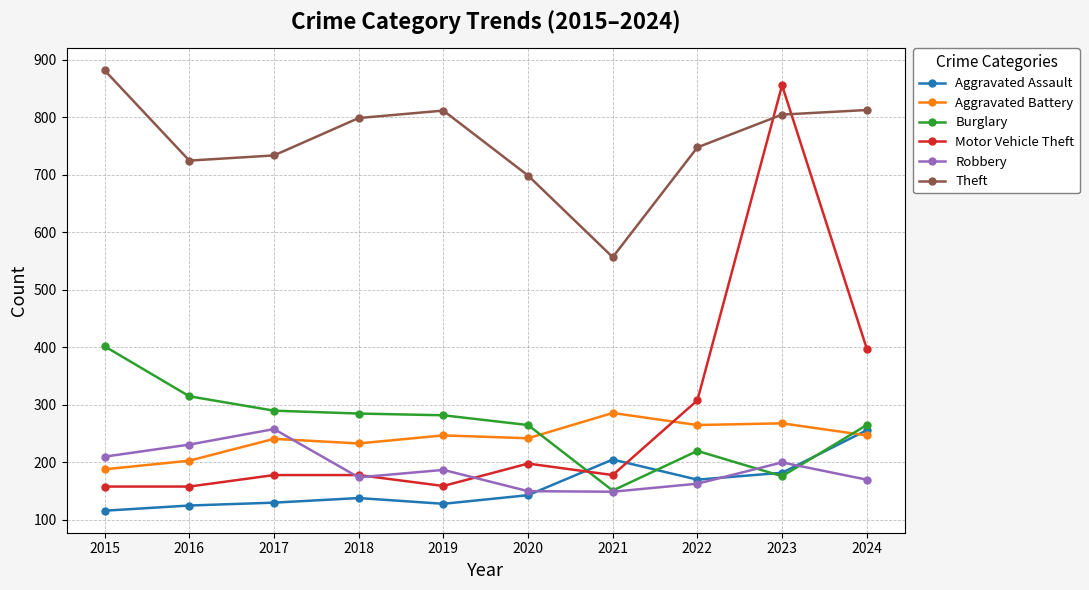

The Burglary series shows 434 at 2024. True or false?

False